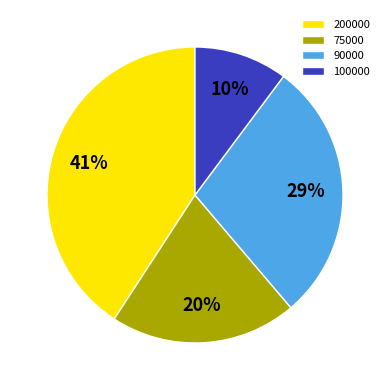

Count the number of slices in the pie.

4